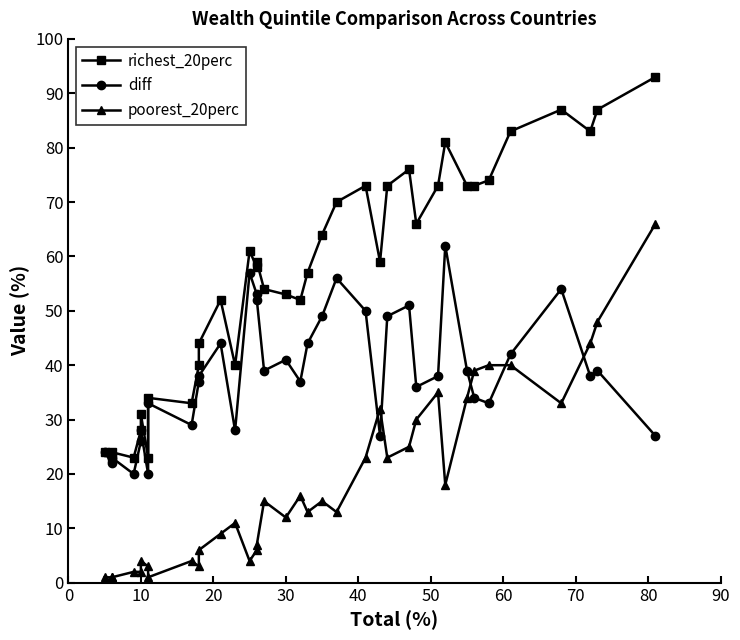

What is the smallest value displayed?

1